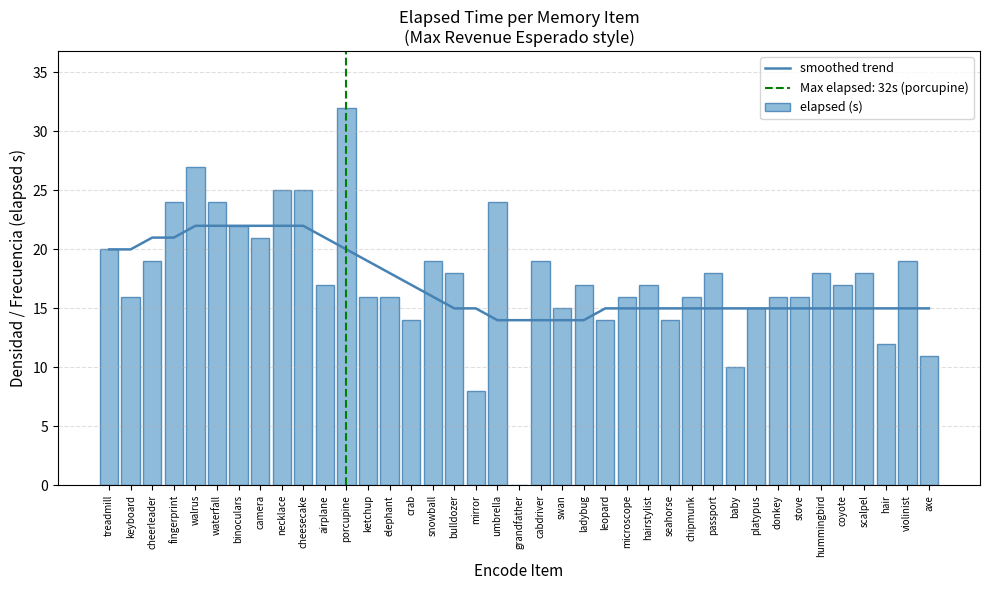

True or false: elapsed (s) has a value of 16 at stove.

True